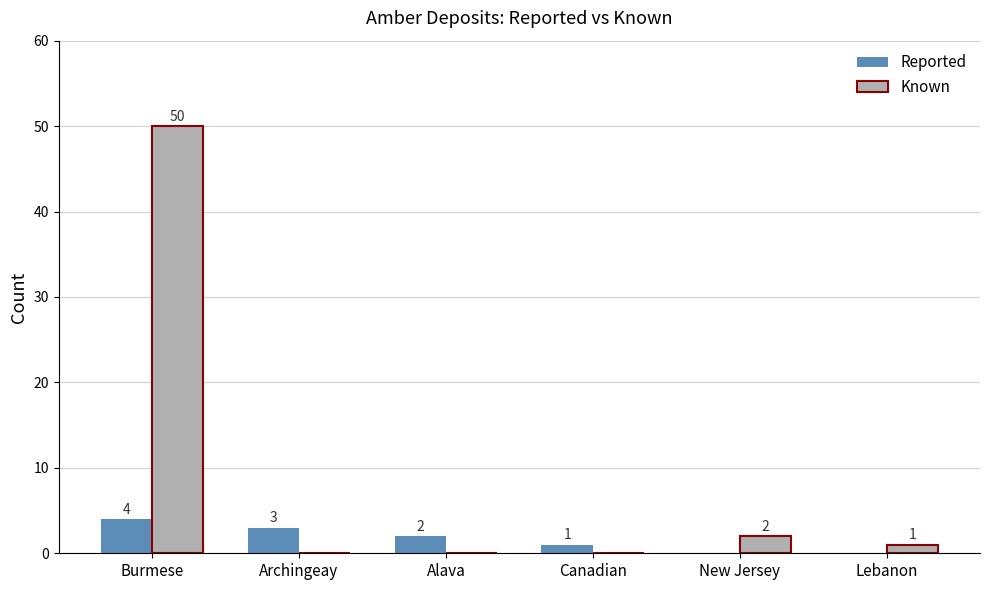

What is the difference between the Reported values at Canadian and Archingeay?

2